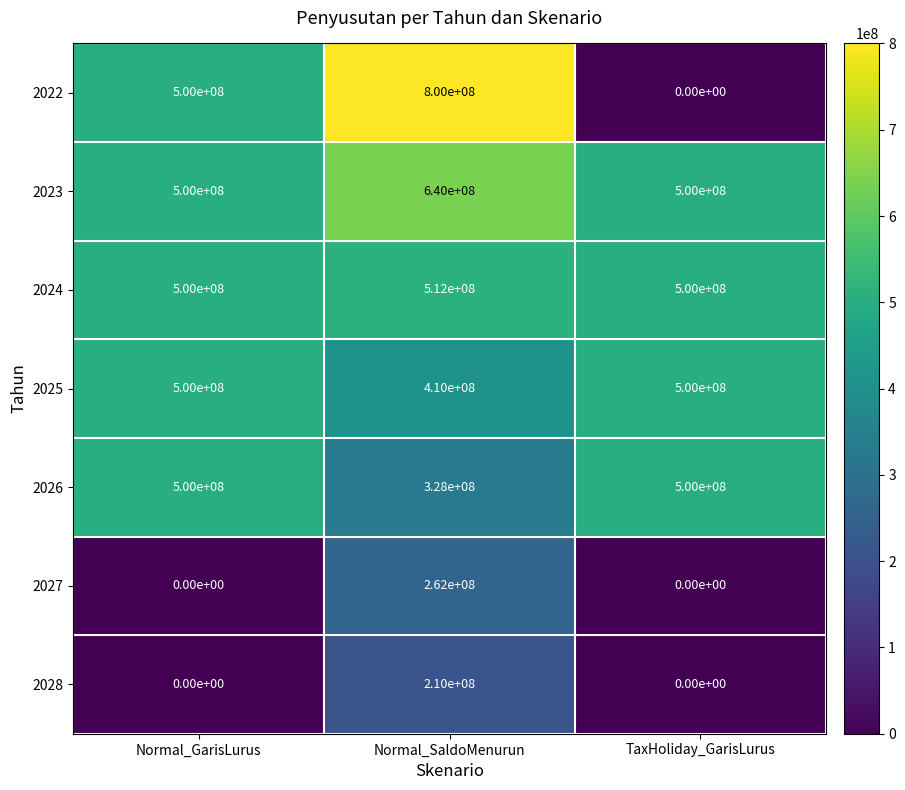

Which series has the largest range (max minus min)?

2022